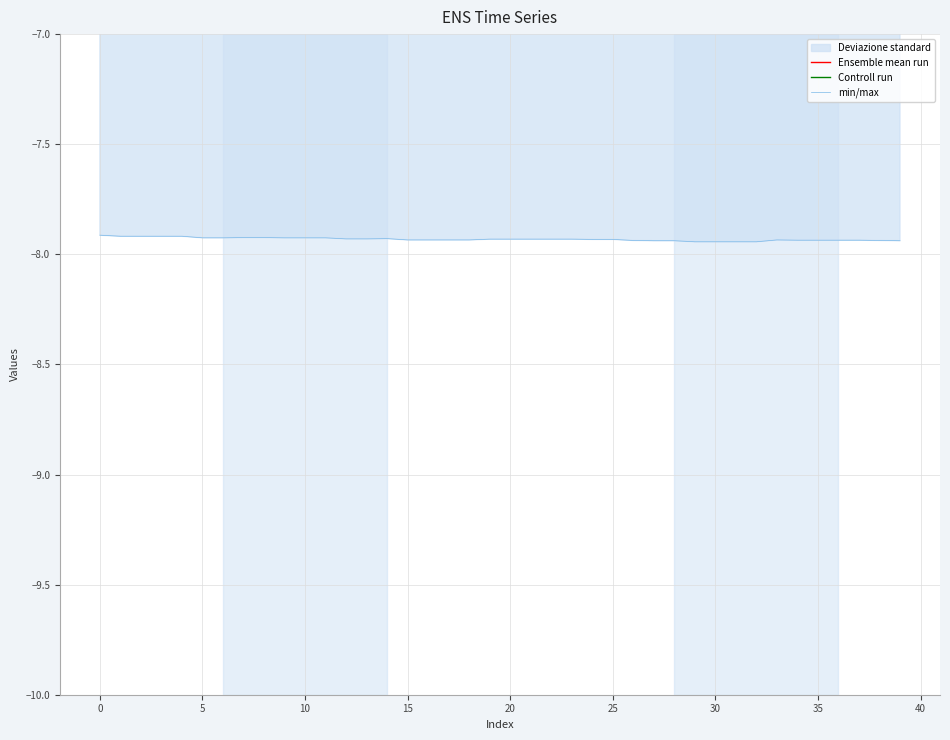

Which category has the lowest value in the Ensemble mean run series?

−5